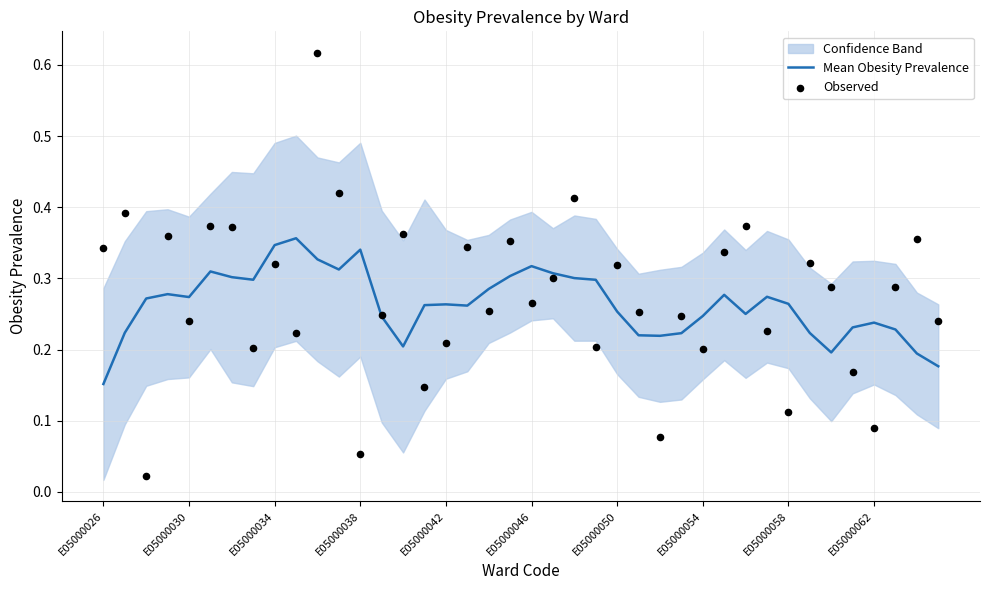

Which series reaches the minimum Y coordinate?

Observed